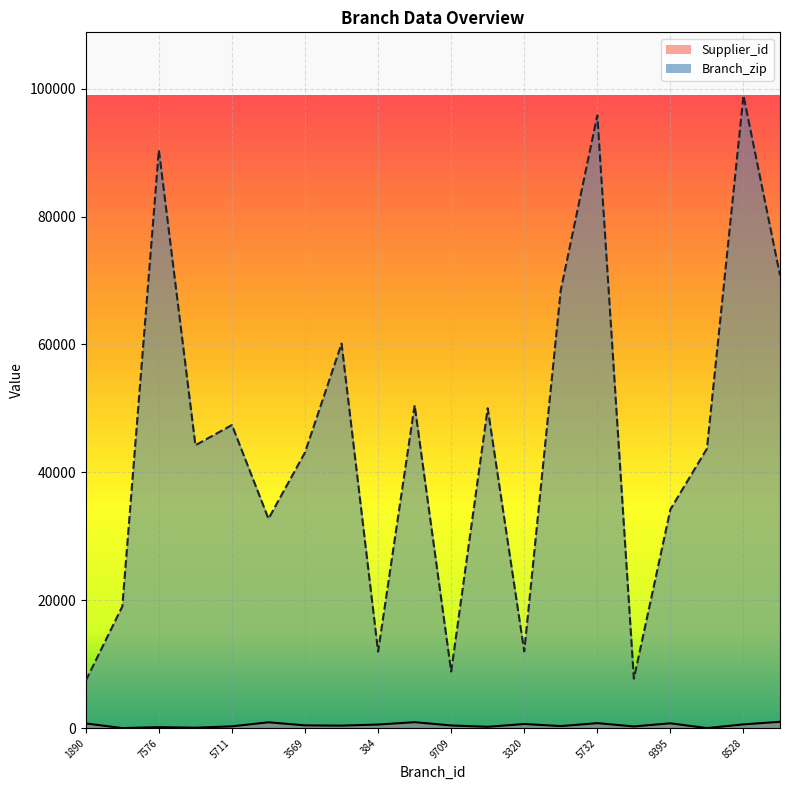

What is the average value of the Supplier_id series?

481